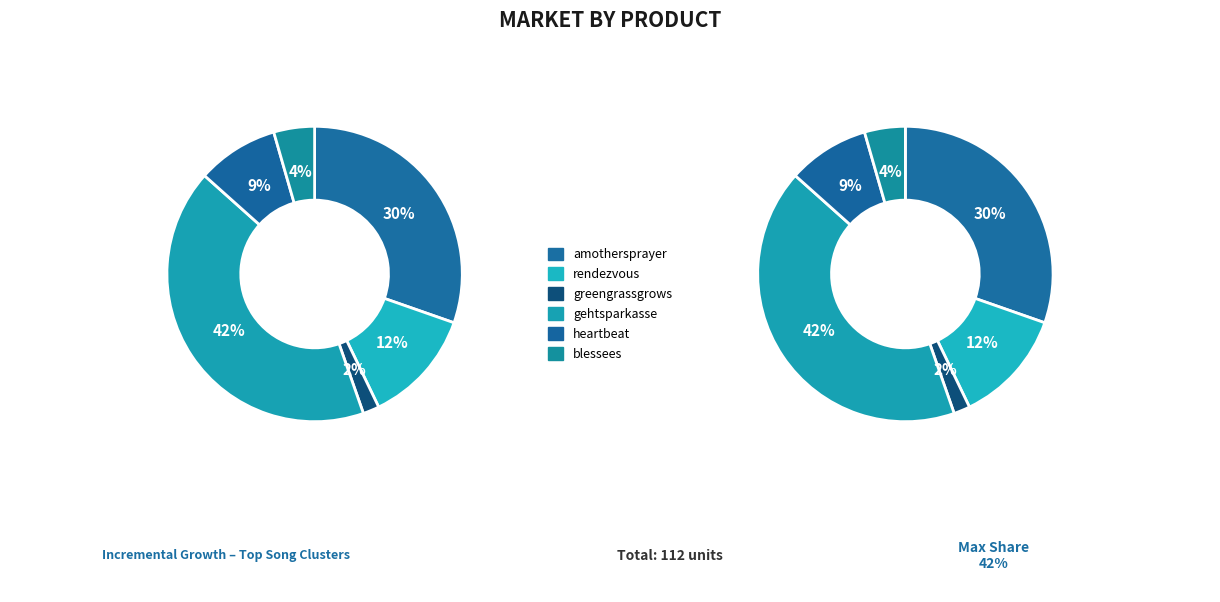

Which category has the biggest portion of the pie?

gehtsparkasse